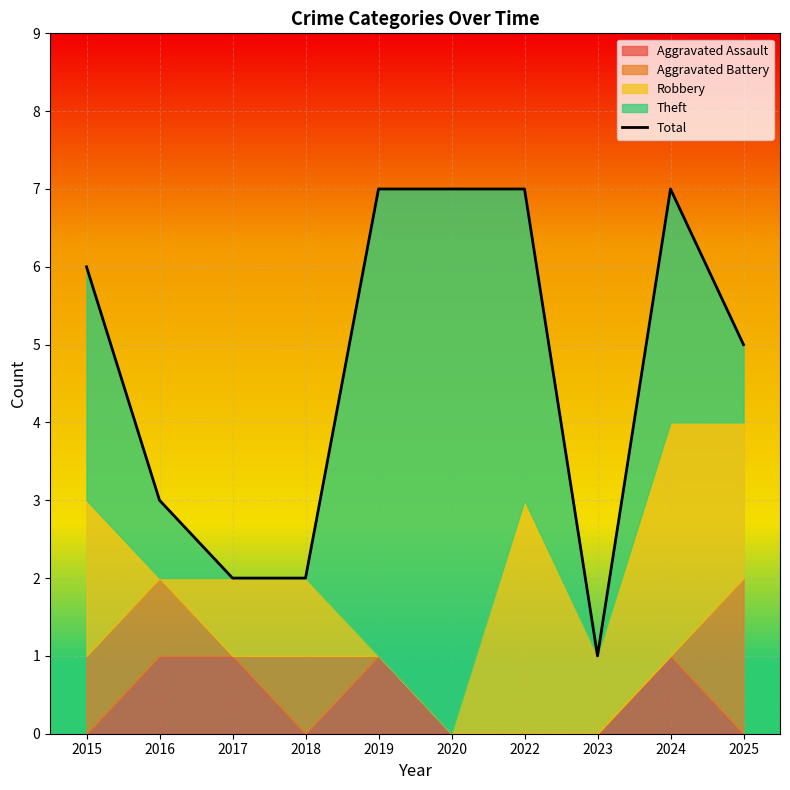

What is the greatest value displayed?

7